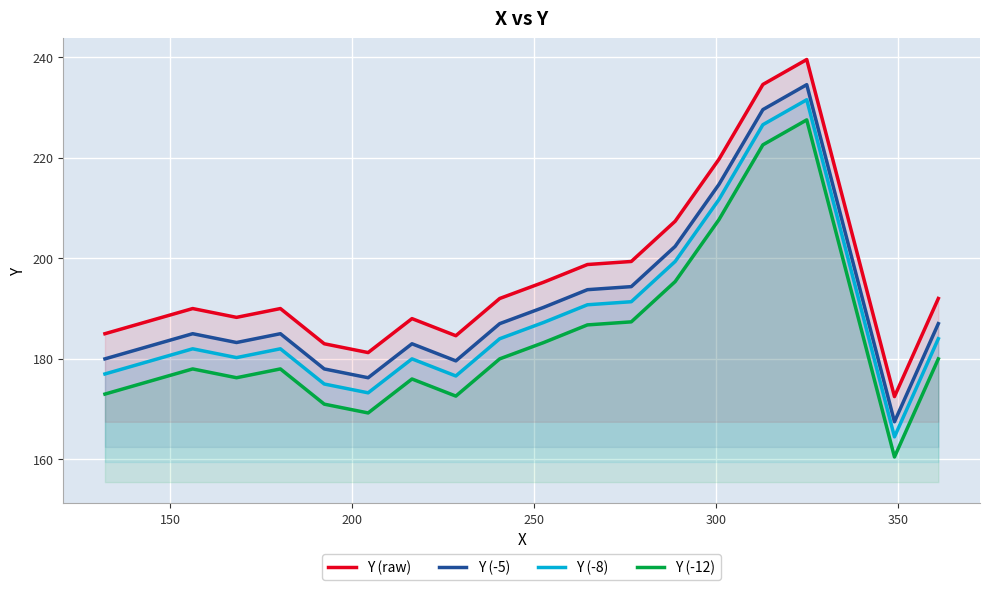

What is the value of the Y (-5) point at the 16th from the left?

234.5